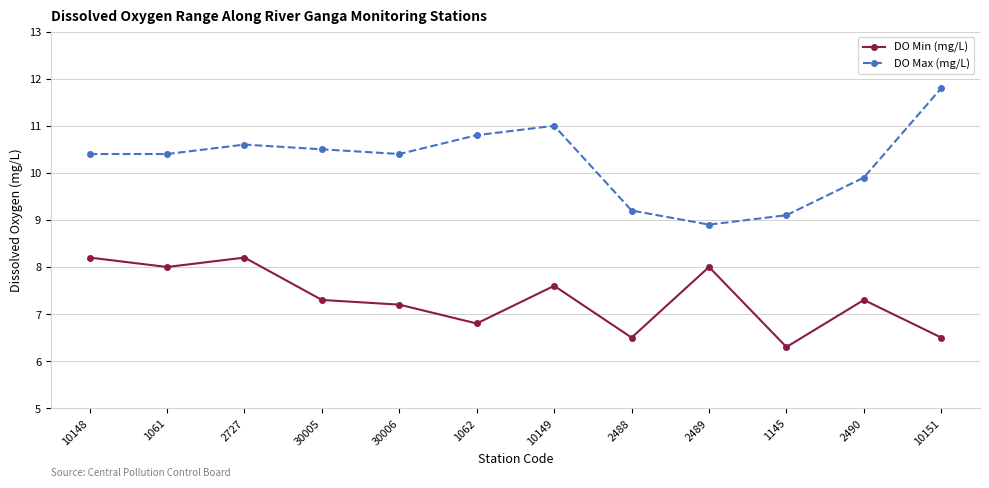

What is the total value across all series at 2727?

18.8